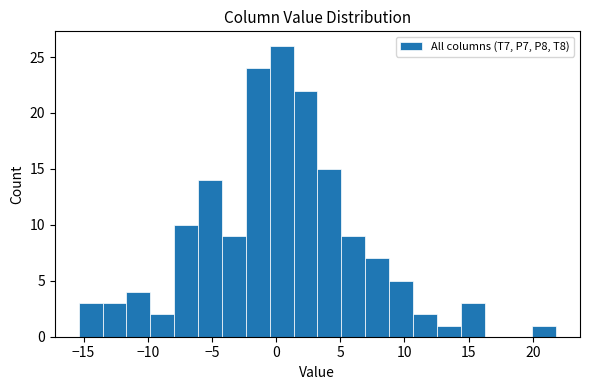

Read against the x-axis, roughly where is the centre of the tallest bar?

0.5